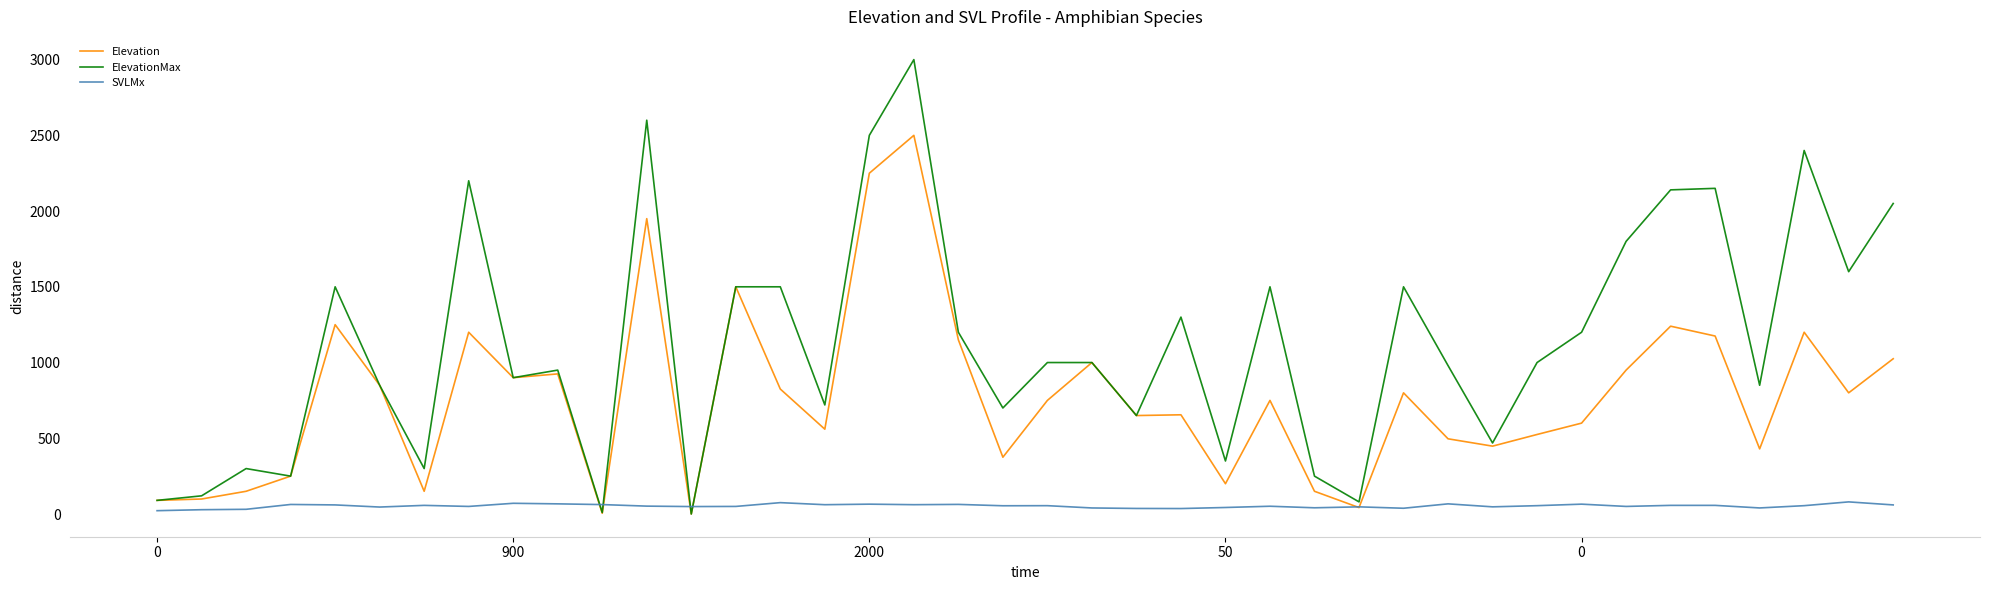

List the series in order of their peak value, lowest first.

SVLMx, Elevation, ElevationMax